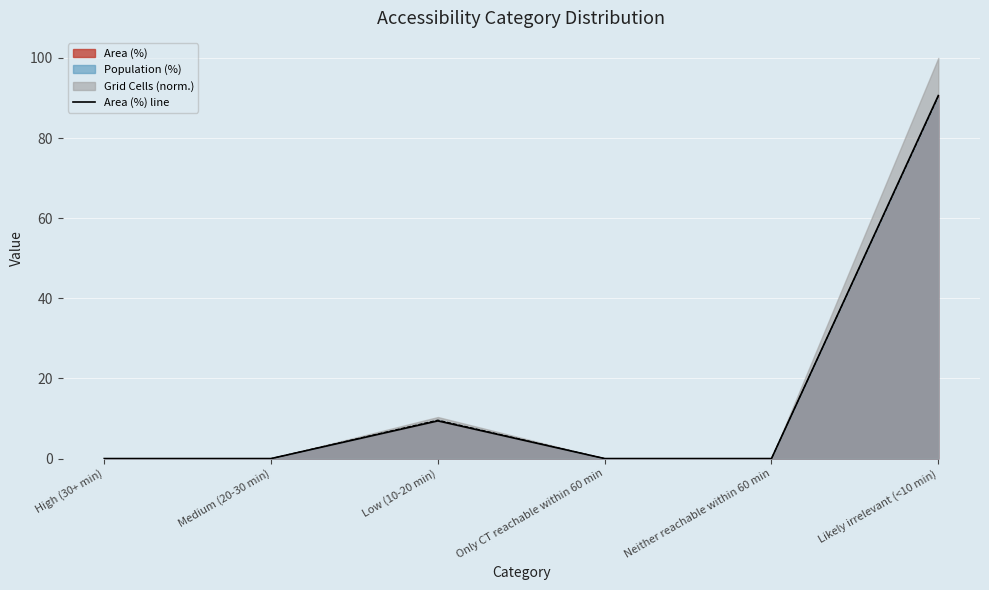

What is the difference between the maximum and minimum values?

90.6